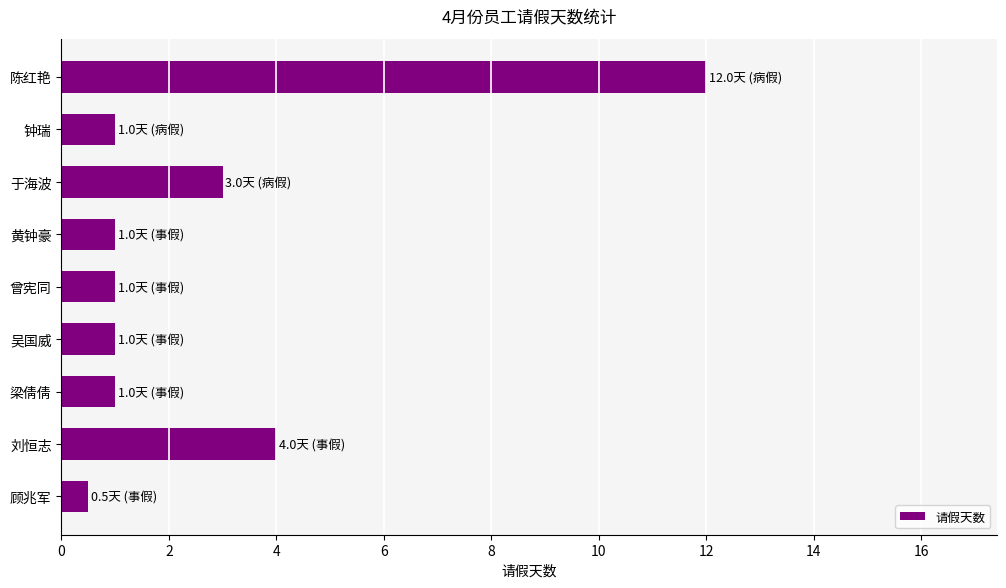

The value at 吴国威 is 1.0. True or false?

True